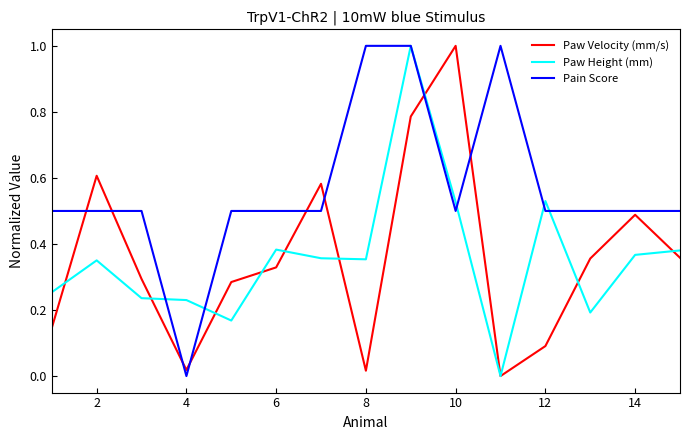

What is the maximum value for Pain Score?

1.0